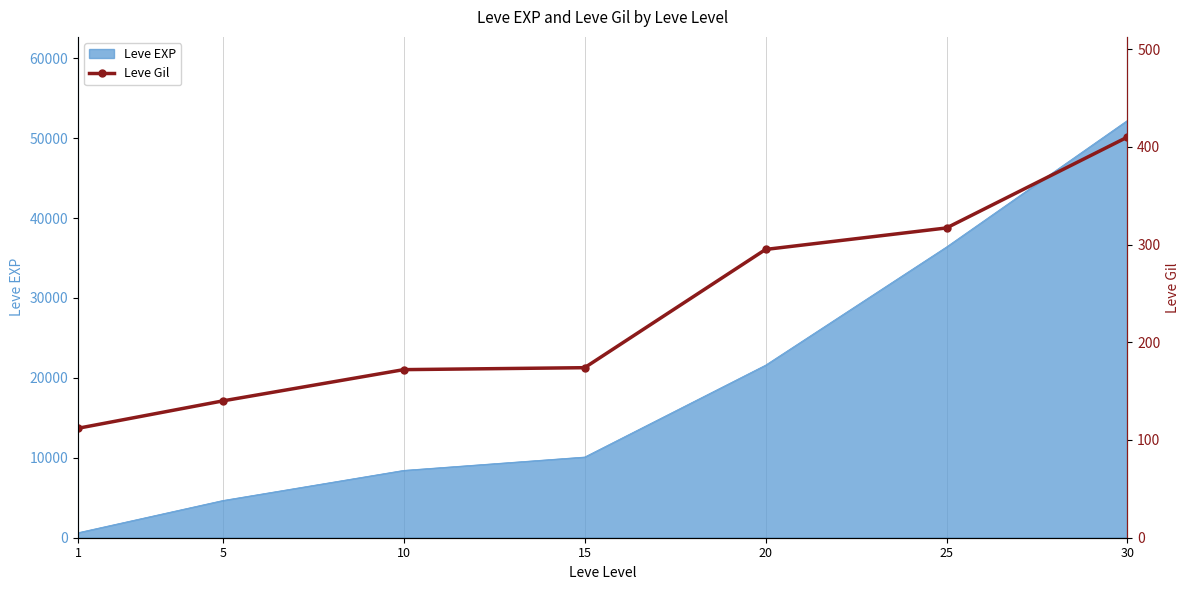

Reading left to right, what are all the values shown in this chart?

1=112	5=140	10=172	15=174	20=295	25=317	30=410